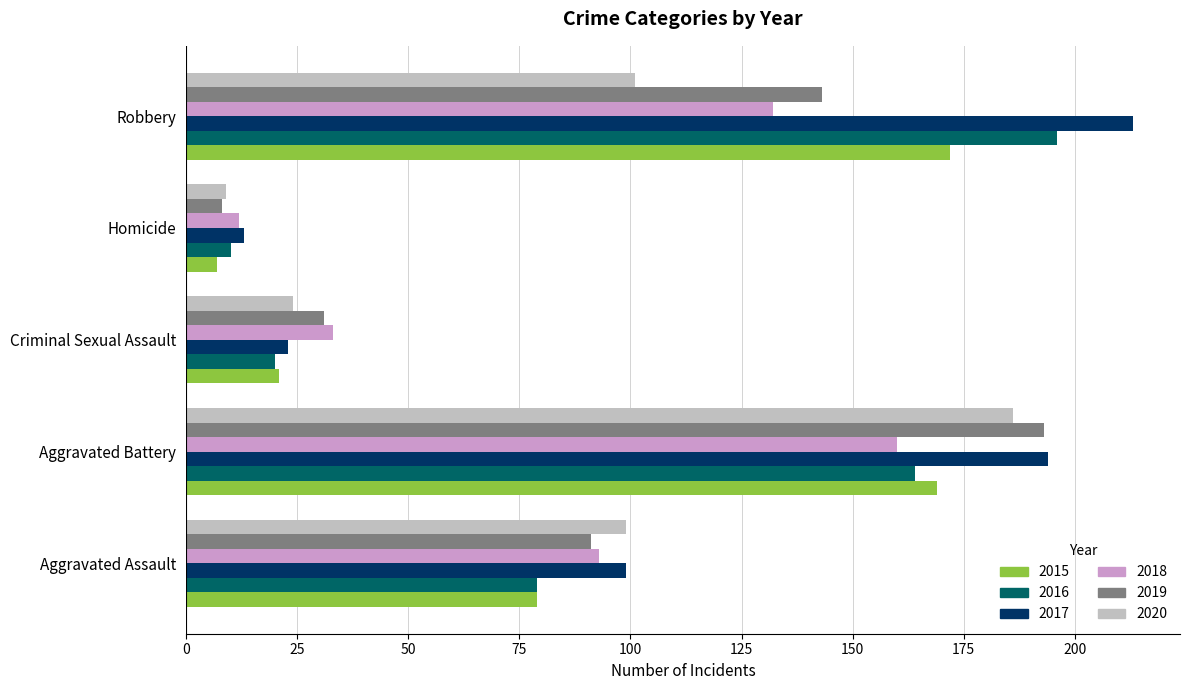

How many series are shown in this chart?

6